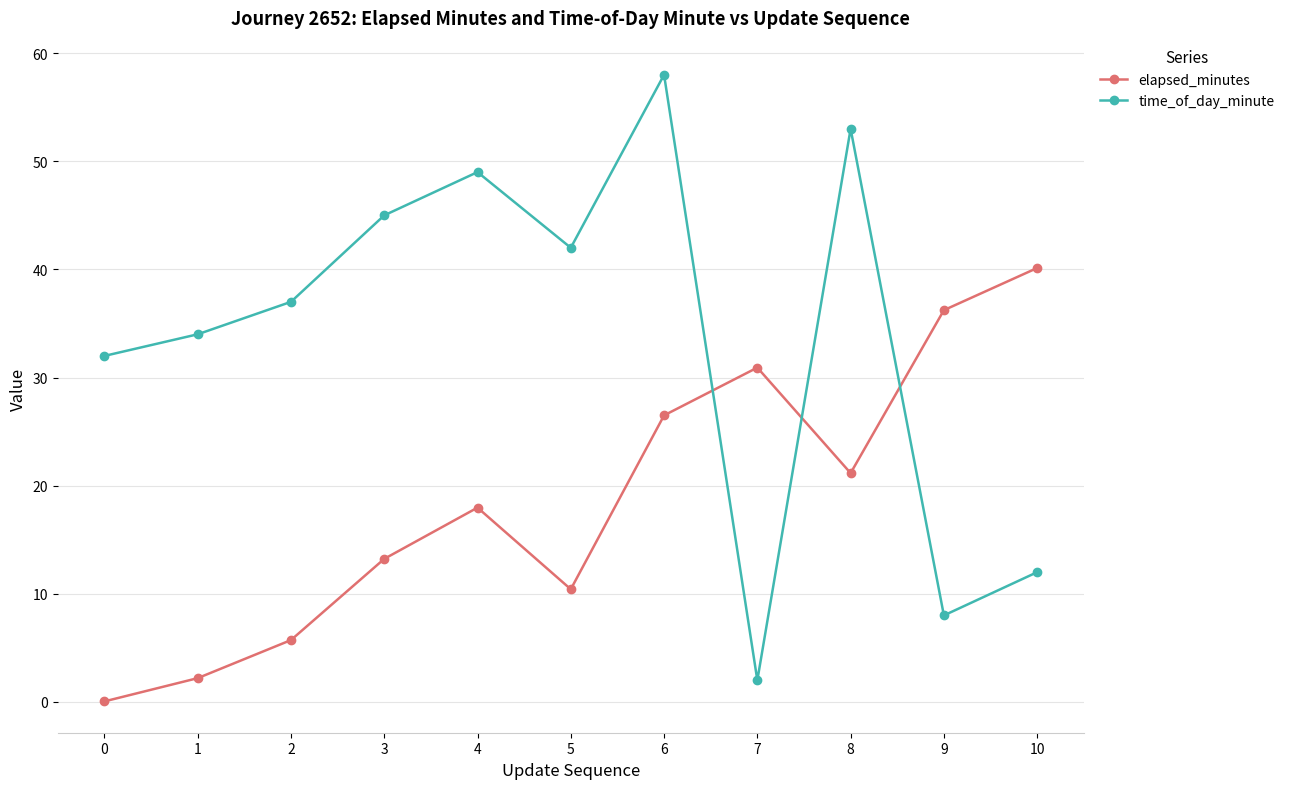

Which series ends up on top after the final intersection of elapsed_minutes and time_of_day_minute?

elapsed_minutes